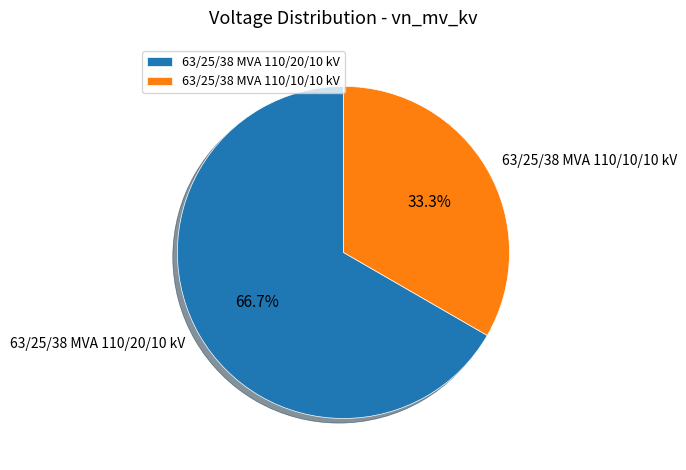

What percentage is the 63/25/38 MVA 110/20/10 kV slice, to the nearest percent?

67%